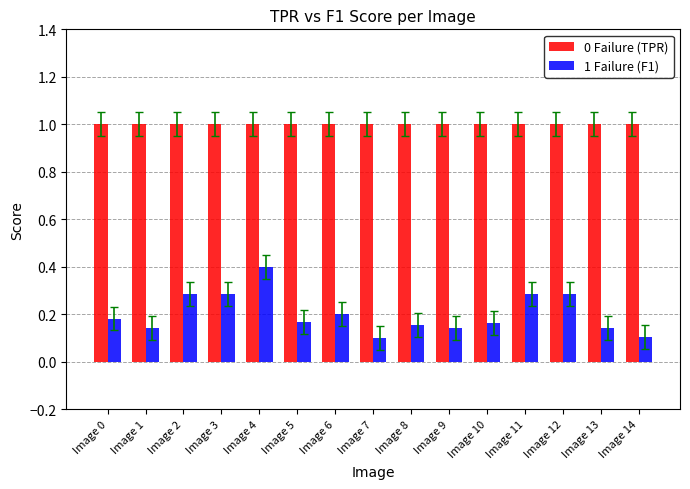

At which label does 1 Failure (F1) reach its peak?

Image 4